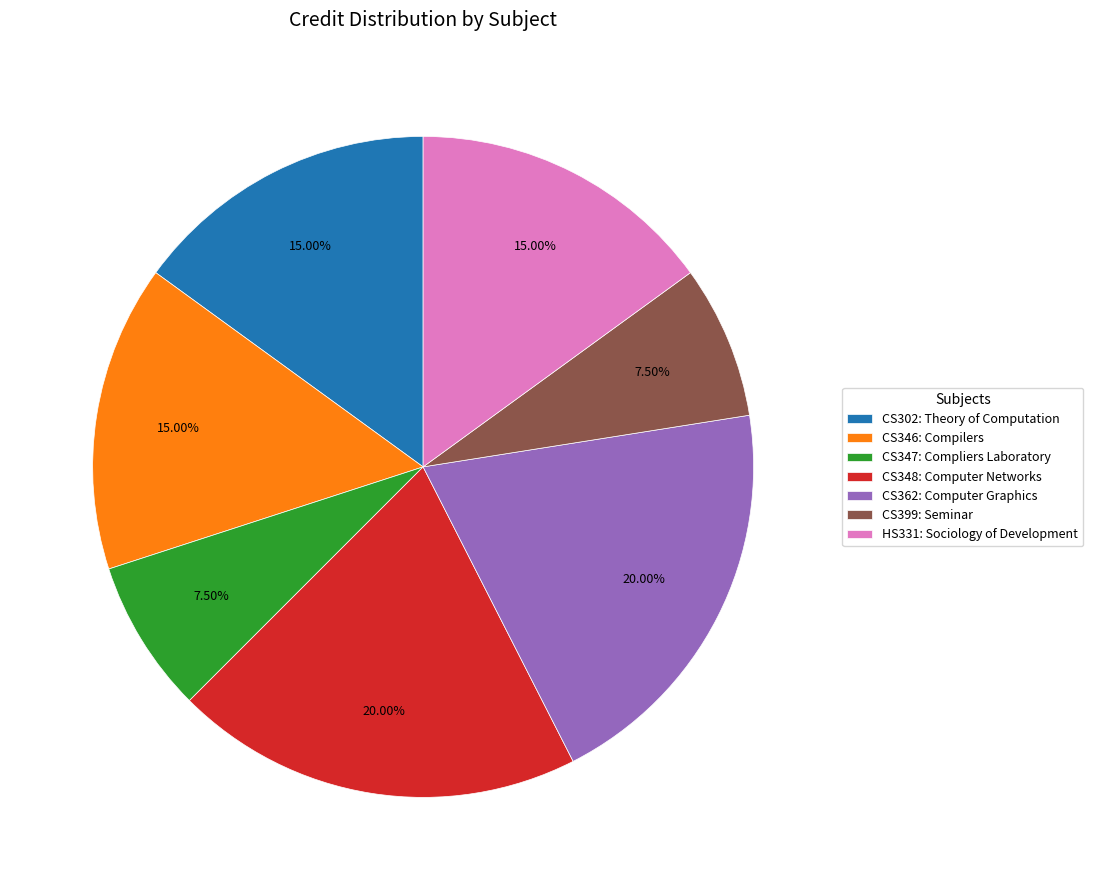

How many segments does this pie chart have?

7